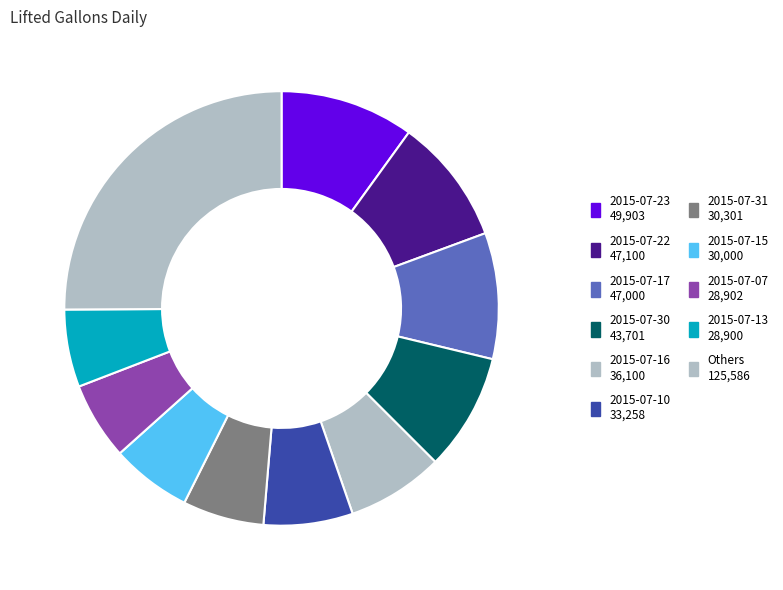

Count the number of slices in the pie.

11